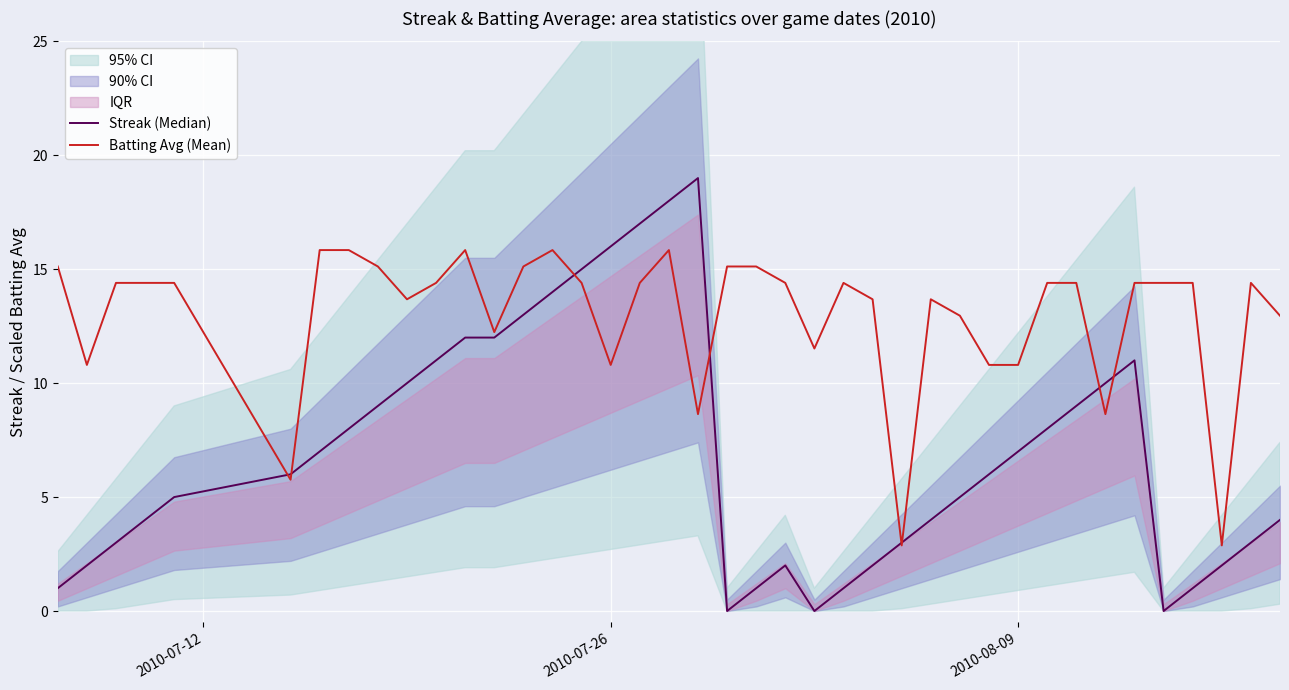

Which series has the widest spread of values?

Streak (Median)